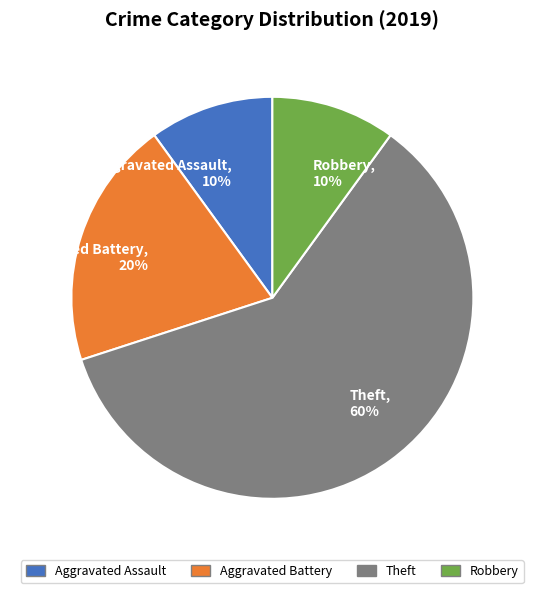

Which slice is the largest?

Theft